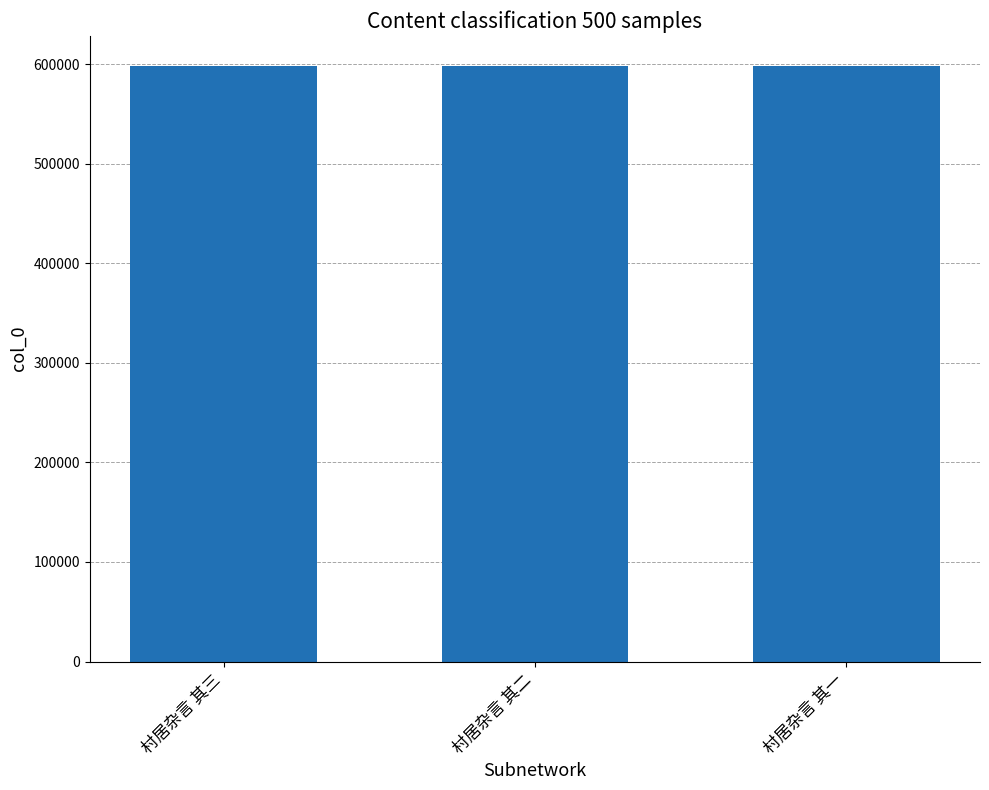

What is the change in value from 村居杂言 其三 to 村居杂言 其一?

-2